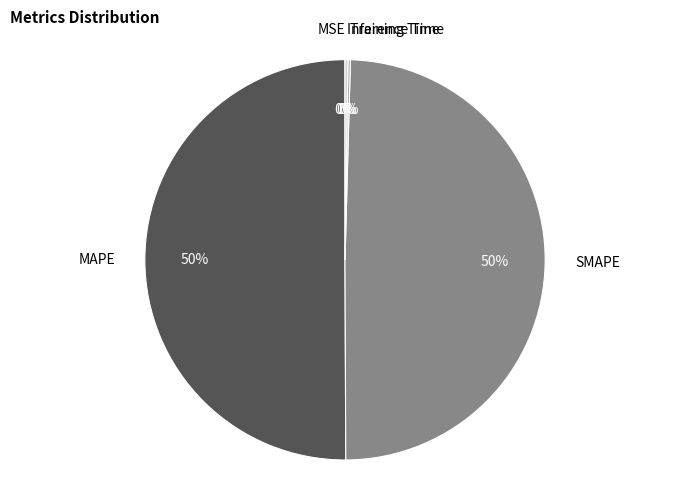

To the nearest percent, what percentage of the pie is MAPE?

50%